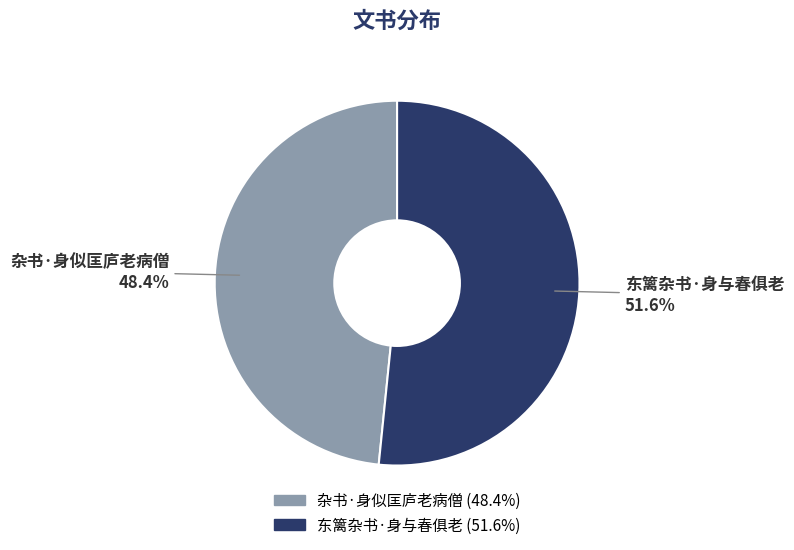

Is it true that 杂书·身似匡庐老病僧 is 42% of the pie?

False